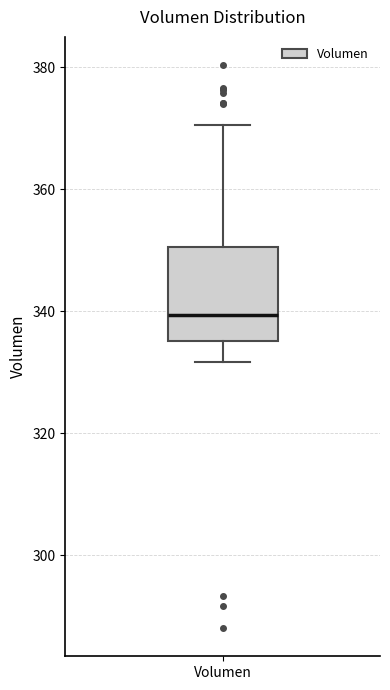

Transcribe this box plot: give where the median line is, the range the box spans, and where the two whiskers end, as read against the y-axis. The values are not printed on the chart, so give them approximately, as read against the axis.

median 340, box 336 to 350, whiskers 332 to 370